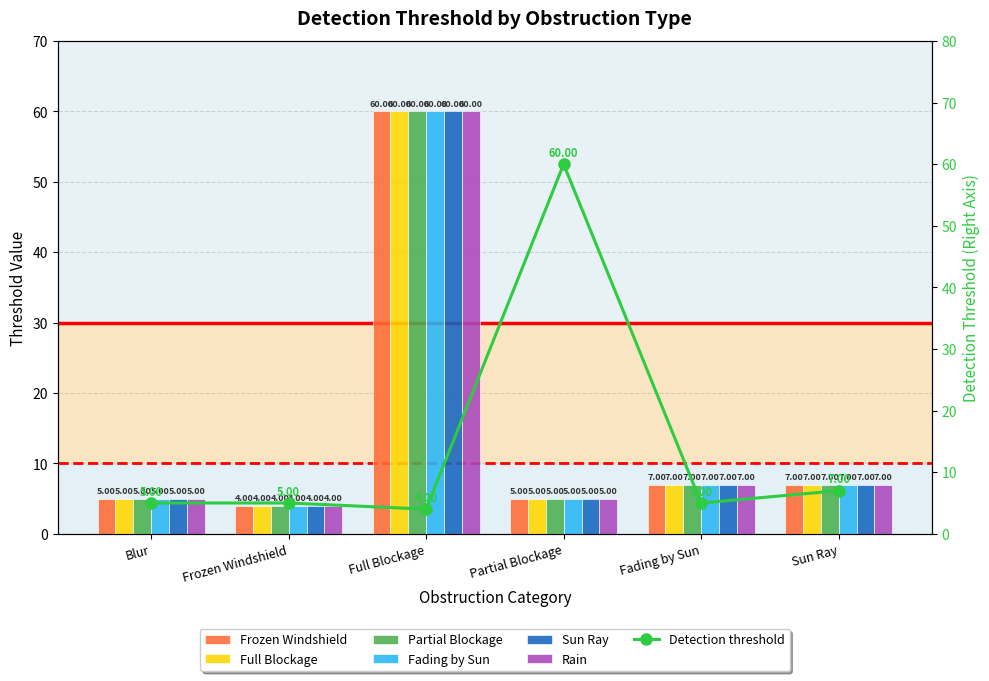

What is the difference between the second highest and second lowest values in the Sun Ray series?

2